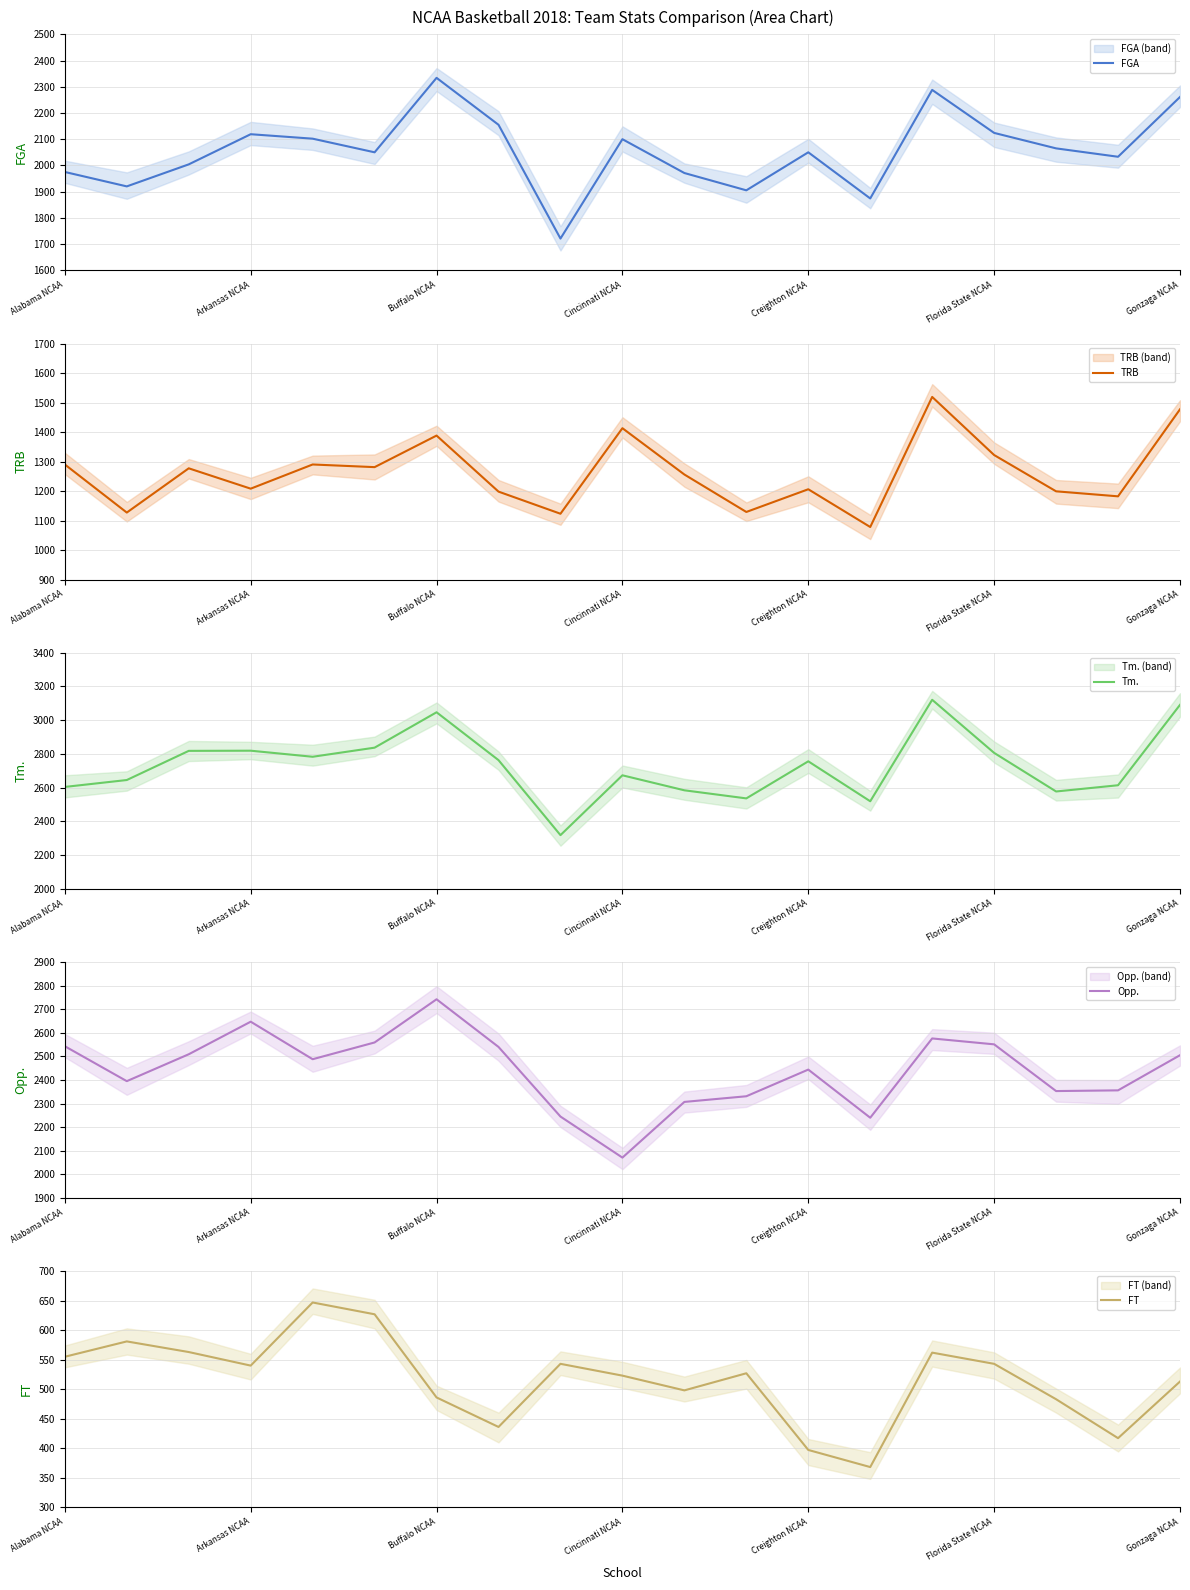

Where does the FGA series first go above 2050?

Arkansas NCAA